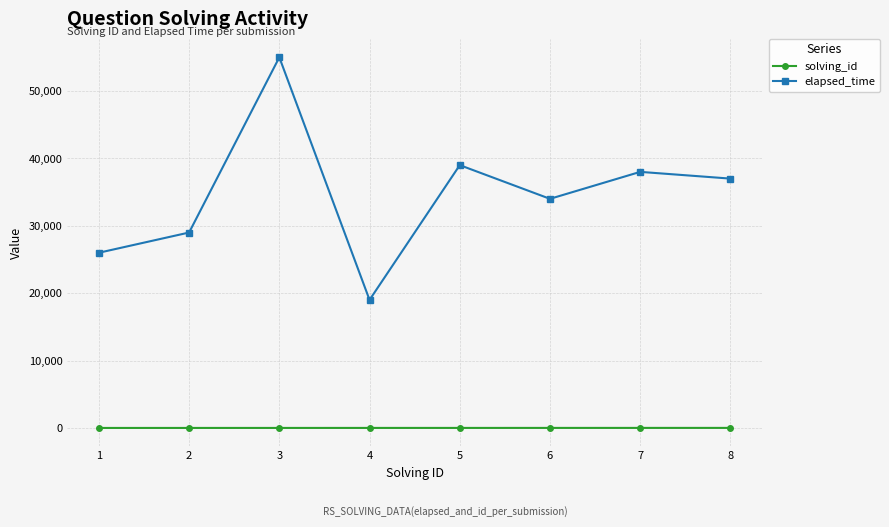

Does the chart display data point markers on the line(s)?

Yes